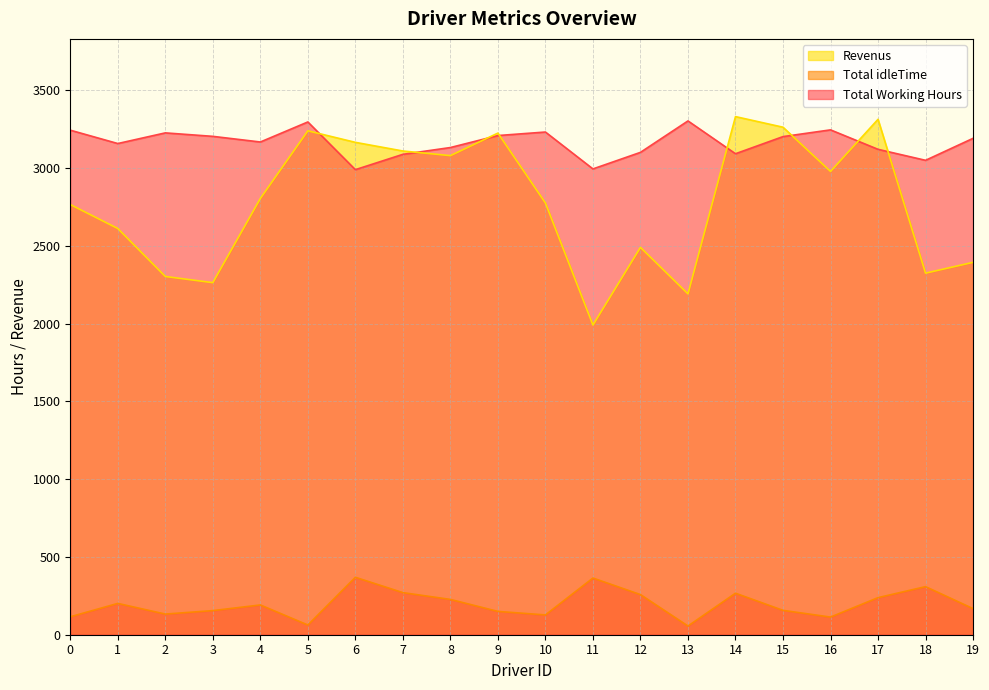

How many intersections are there between Total Working Hours and Revenus?

8